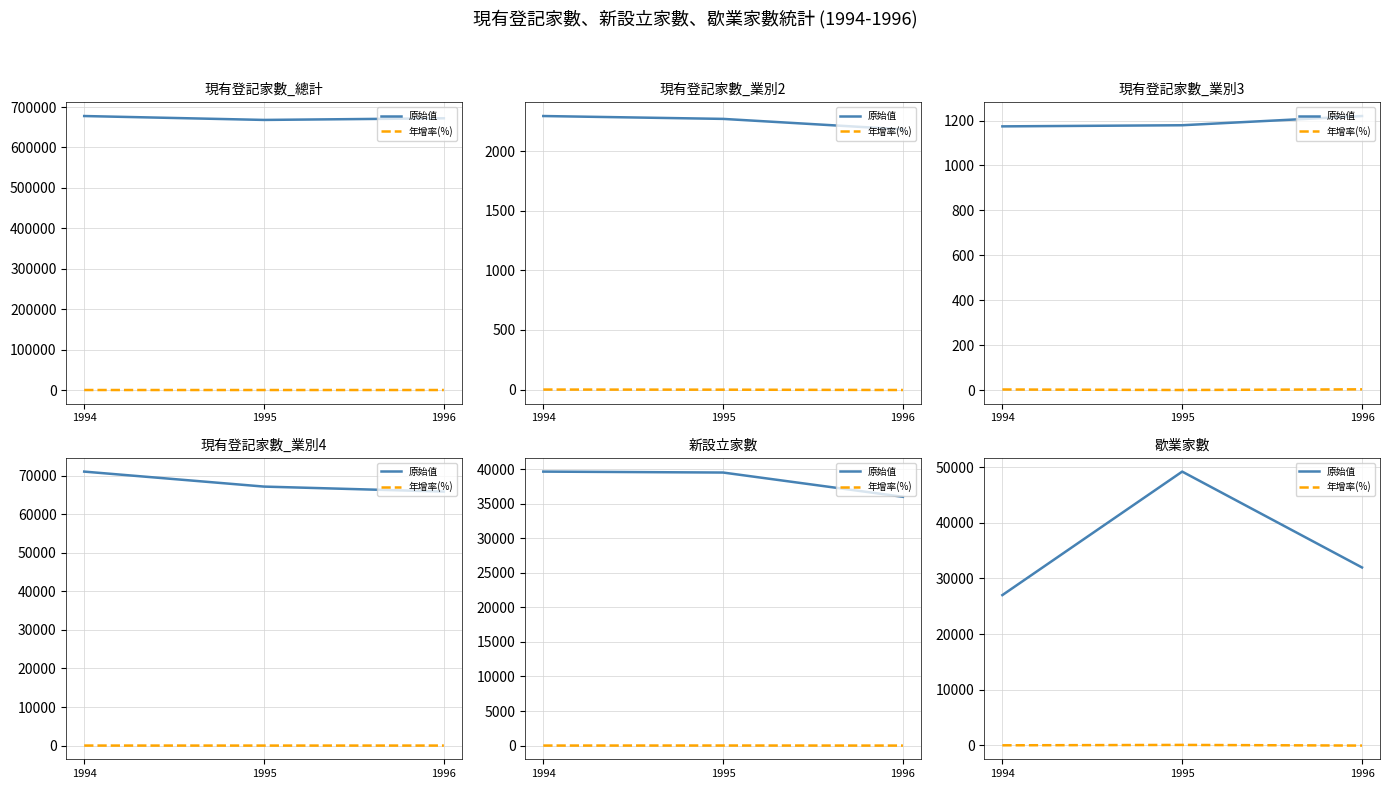

True or false: 原始值 has a value of 49185.0 at 1995.

True